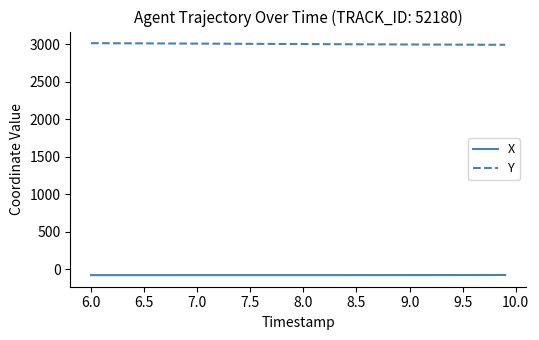

How many distinct data groups are displayed?

2